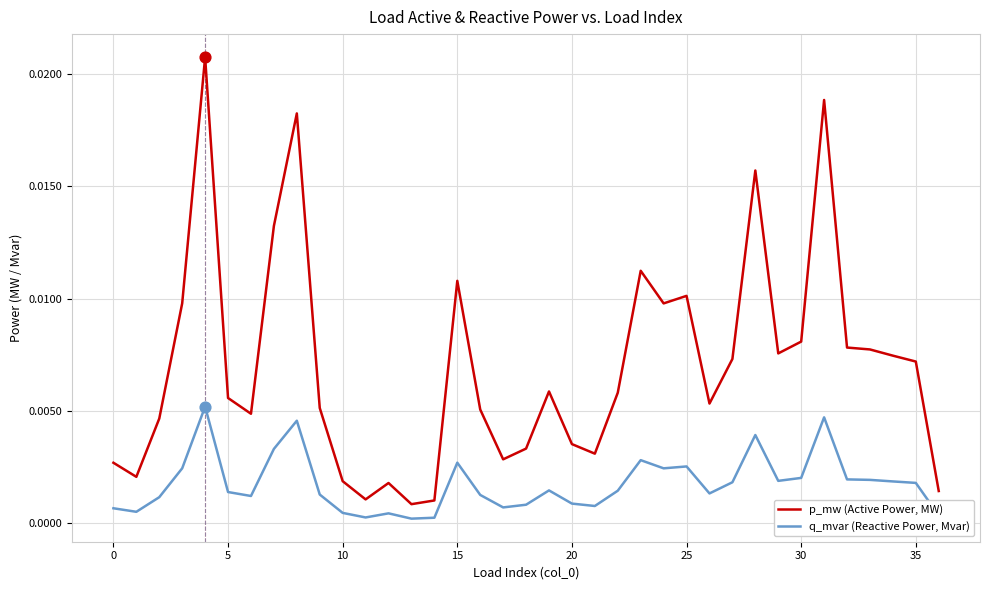

At how many categories does at least one series exceed 0?

37